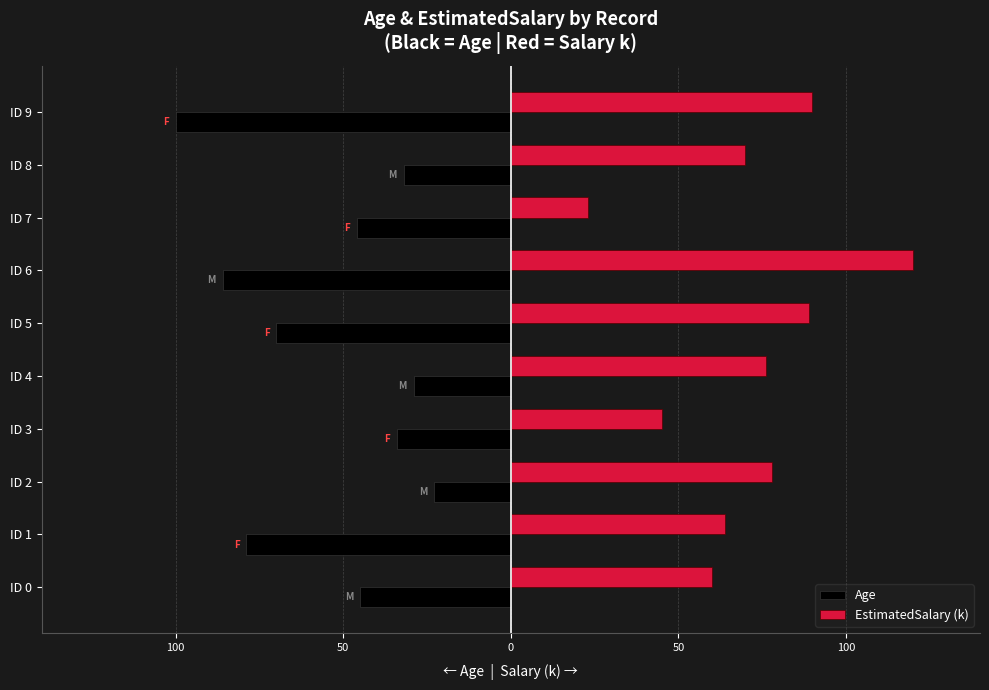

What is the value of the EstimatedSalary (k) bar at the 10th from the left?

90